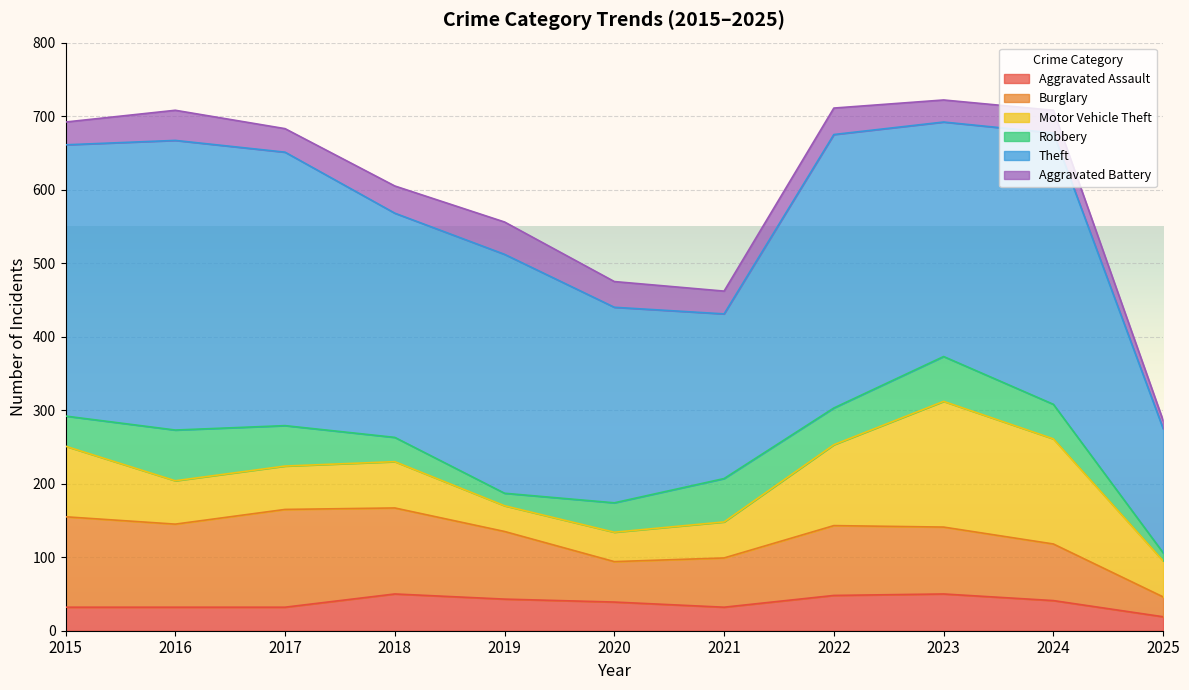

The Burglary series shows 113 at 2016. True or false?

True